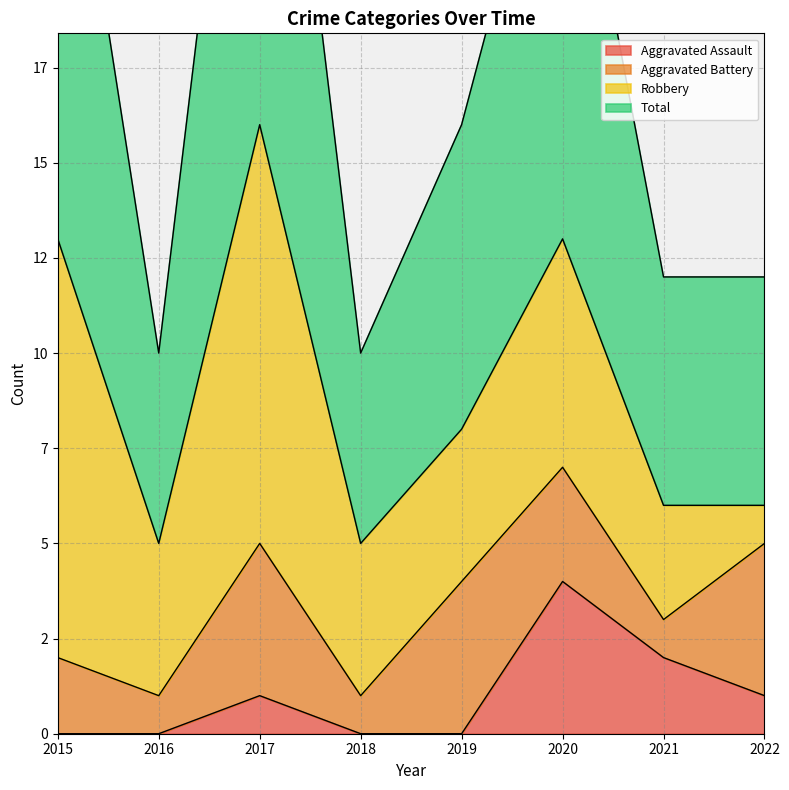

Which category has the highest value across all series?

2017